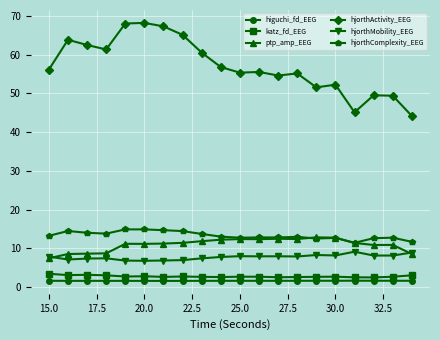

What is the minimum value for hjorthMobility_EEG?

6.8